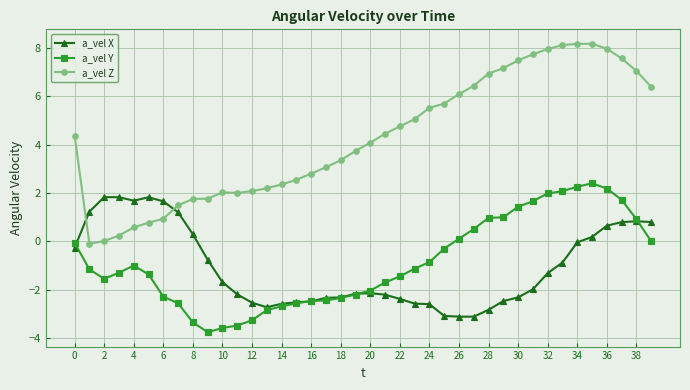

What is the value of the a_vel X point at the 33rd from the left?

-1.3